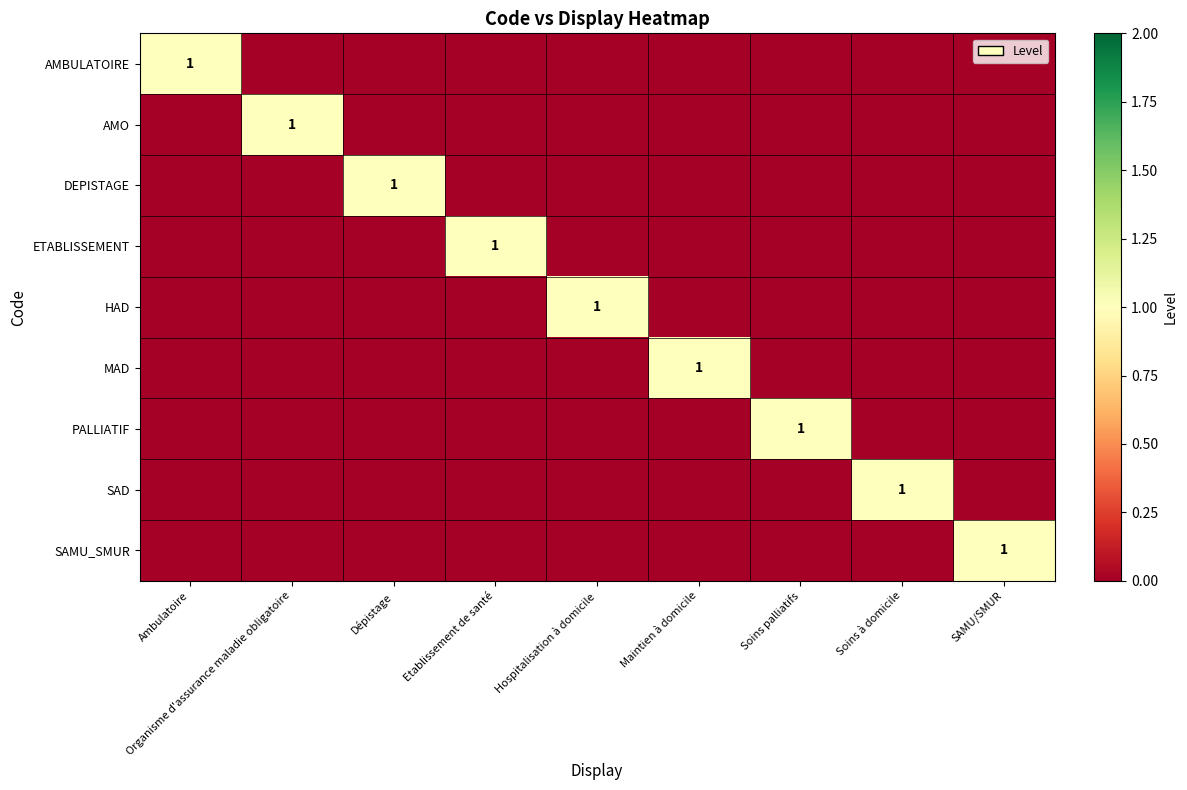

Which has a higher value, Dépistage or Maintien à domicile?

Dépistage